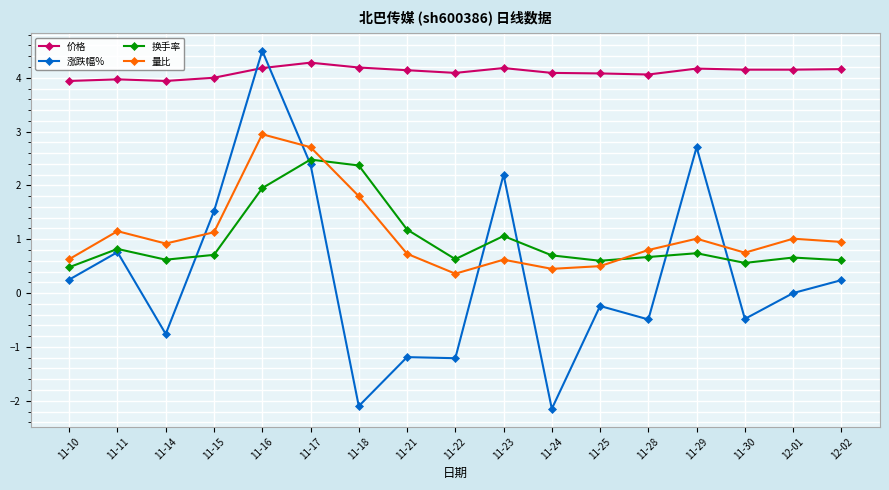

Which series changed the most between 11-21 and 11-29?

涨跌幅%